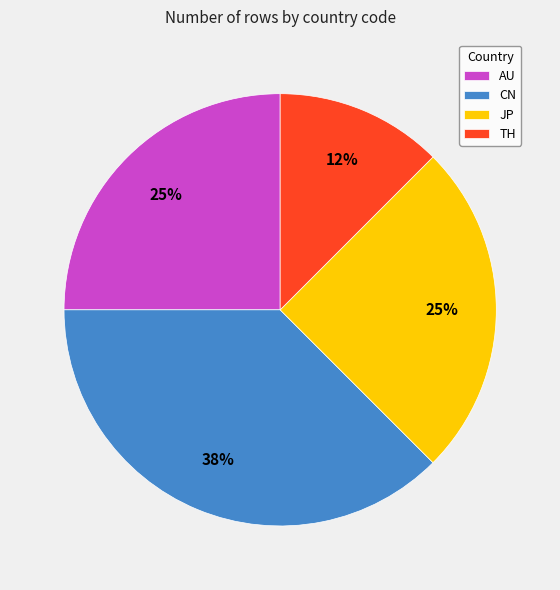

The AU slice represents 10% of the pie. True or false?

False